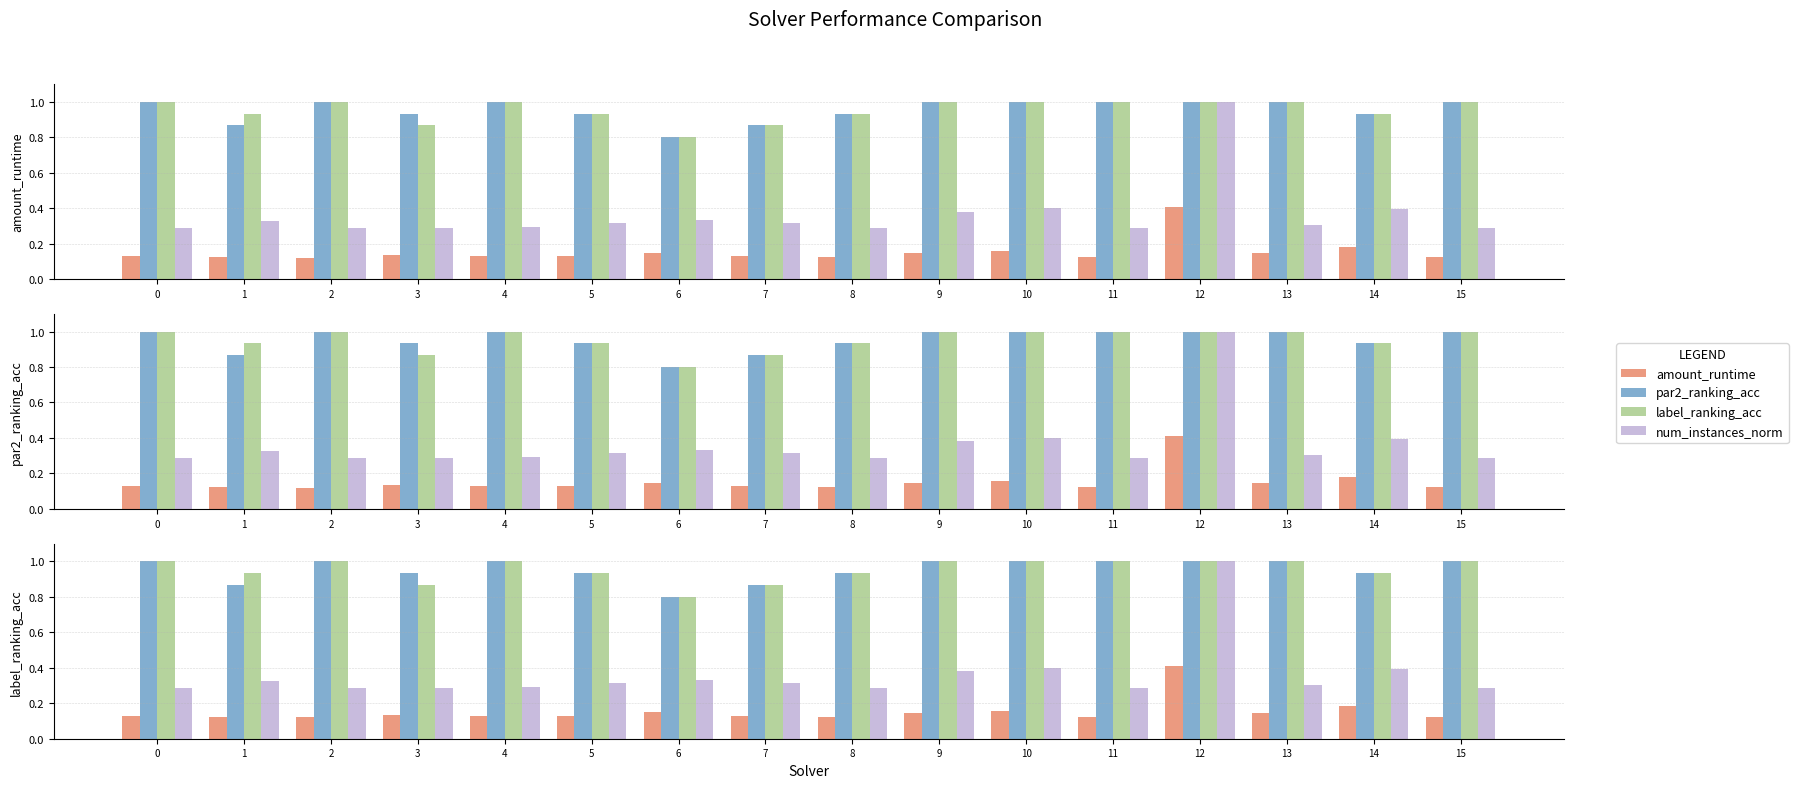

What is the maximum value for num_instances_norm?

1.0